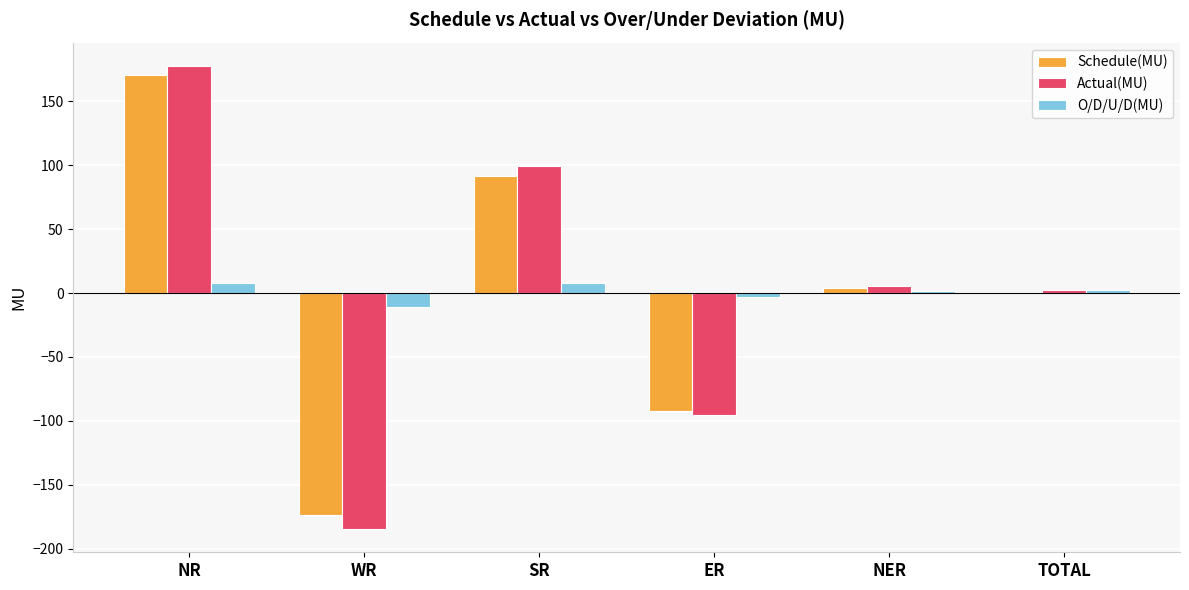

What is the total value across all series at WR?

-369.5